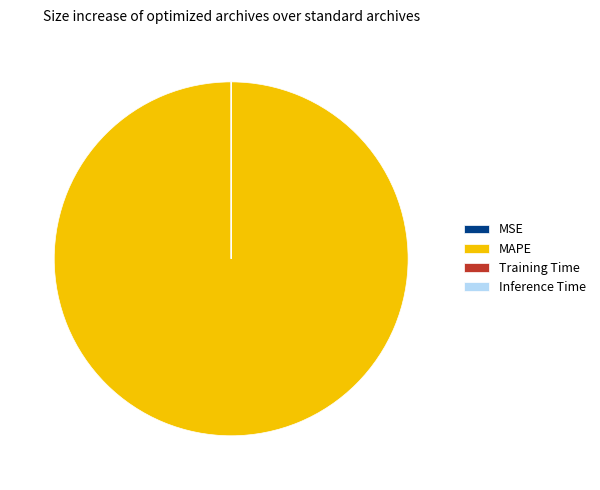

Which category has the biggest portion of the pie?

MAPE